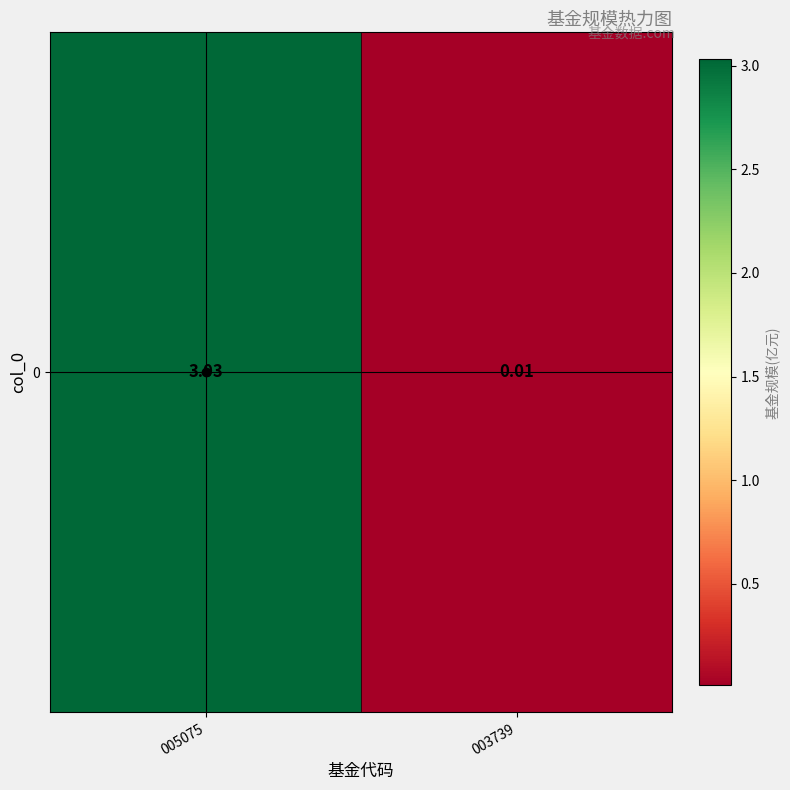

What is the difference between the values at 005075 and 003739?

3.0